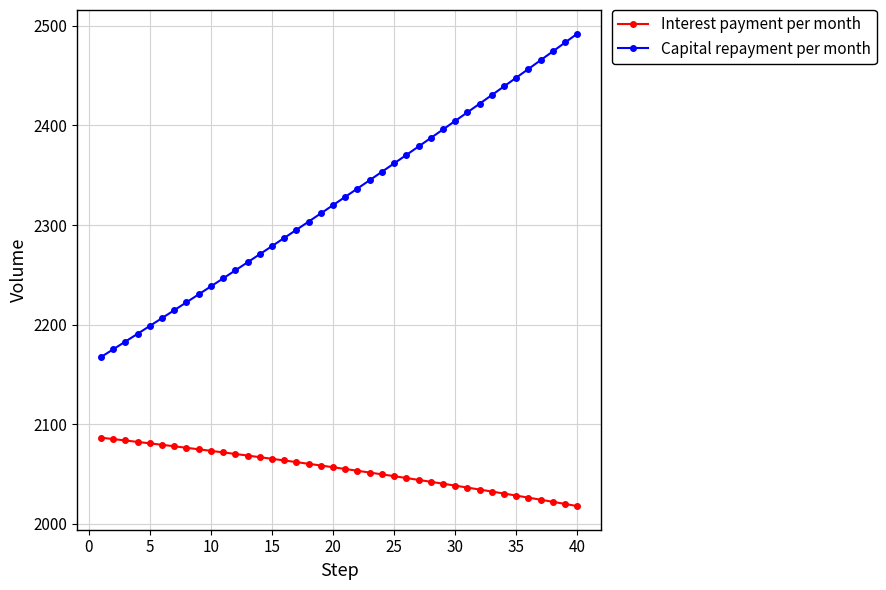

What is the minimum value shown in the chart?

2017.8